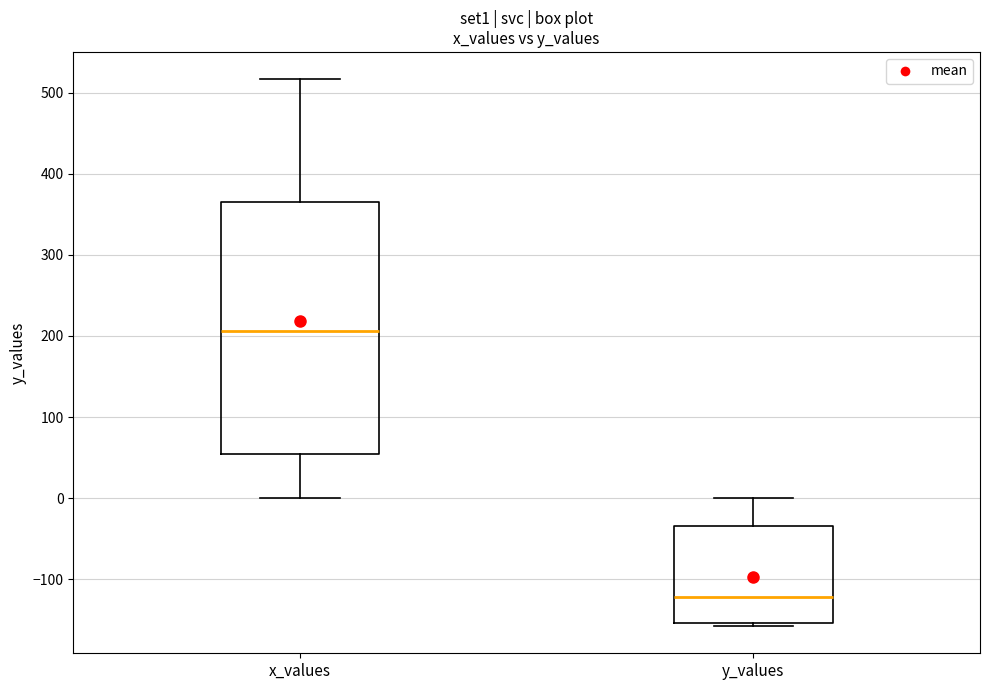

Reading left to right, read every box against the y-axis: the position of its median line, the range the box covers, and the ends of its whiskers. The values are not printed on the chart, so give them approximately, as read against the axis.

x_values: median 210, box 50 to 360, whiskers 0 to 520
y_values: median -120, box -150 to -30, whiskers -160 to 0